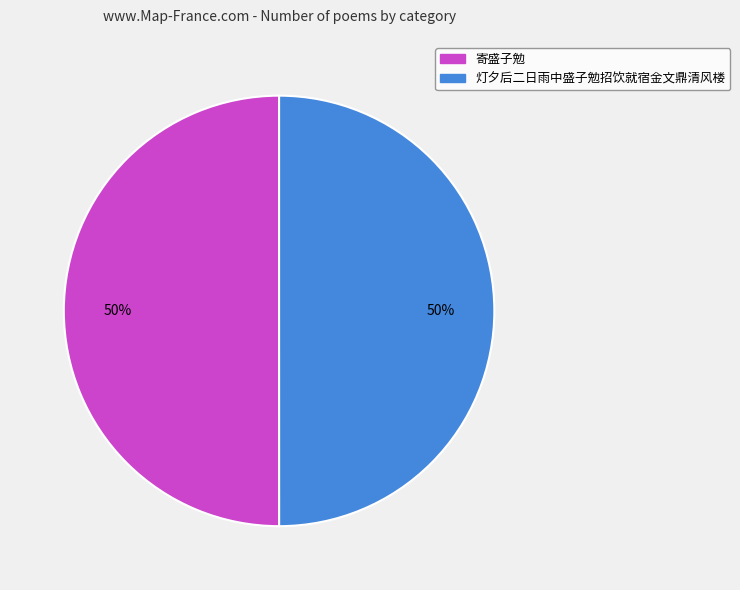

What percentage is the 灯夕后二日雨中盛子勉招饮就宿金文鼎清风楼 slice, to the nearest percent?

50%